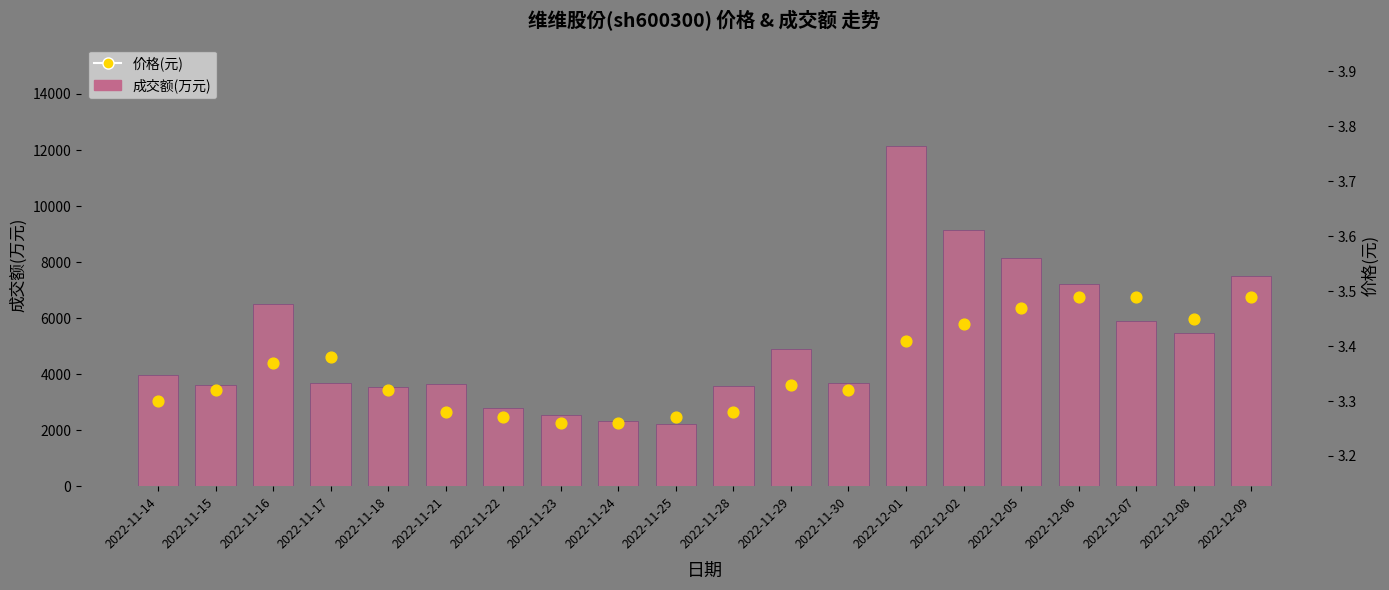

What is the total value across all series at 2022-12-07?

5897.5